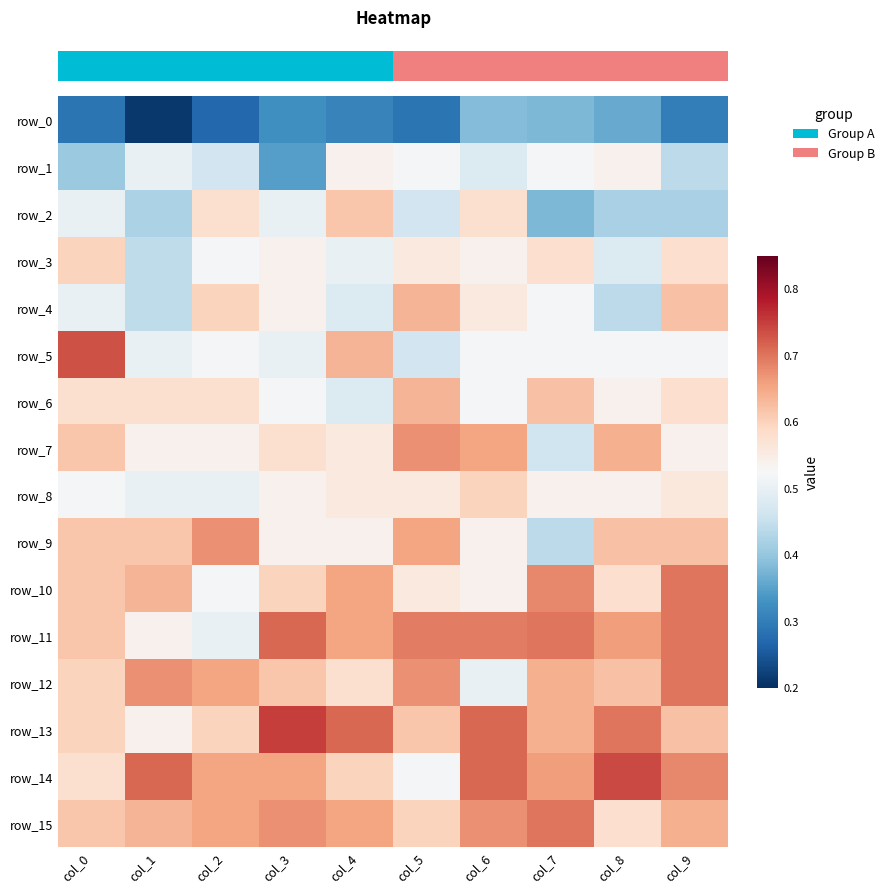

What is the lowest value of the row_4 series?

0.4